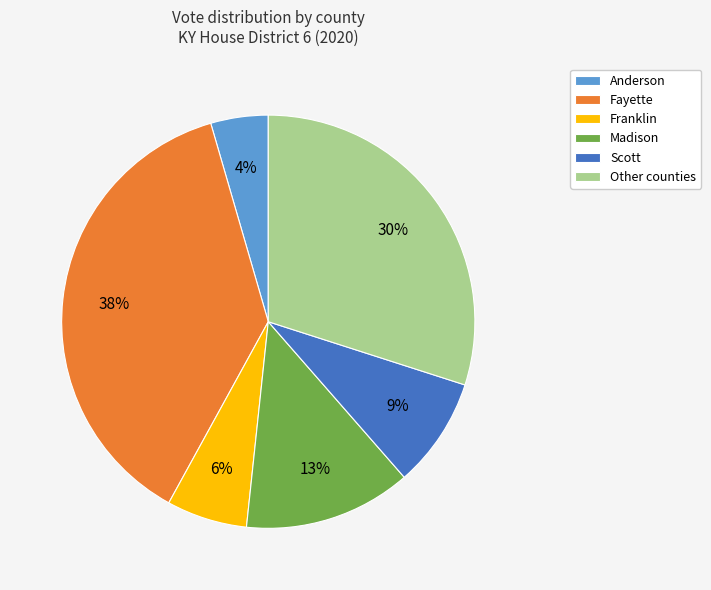

Does Madison account for over 50% of the chart?

No